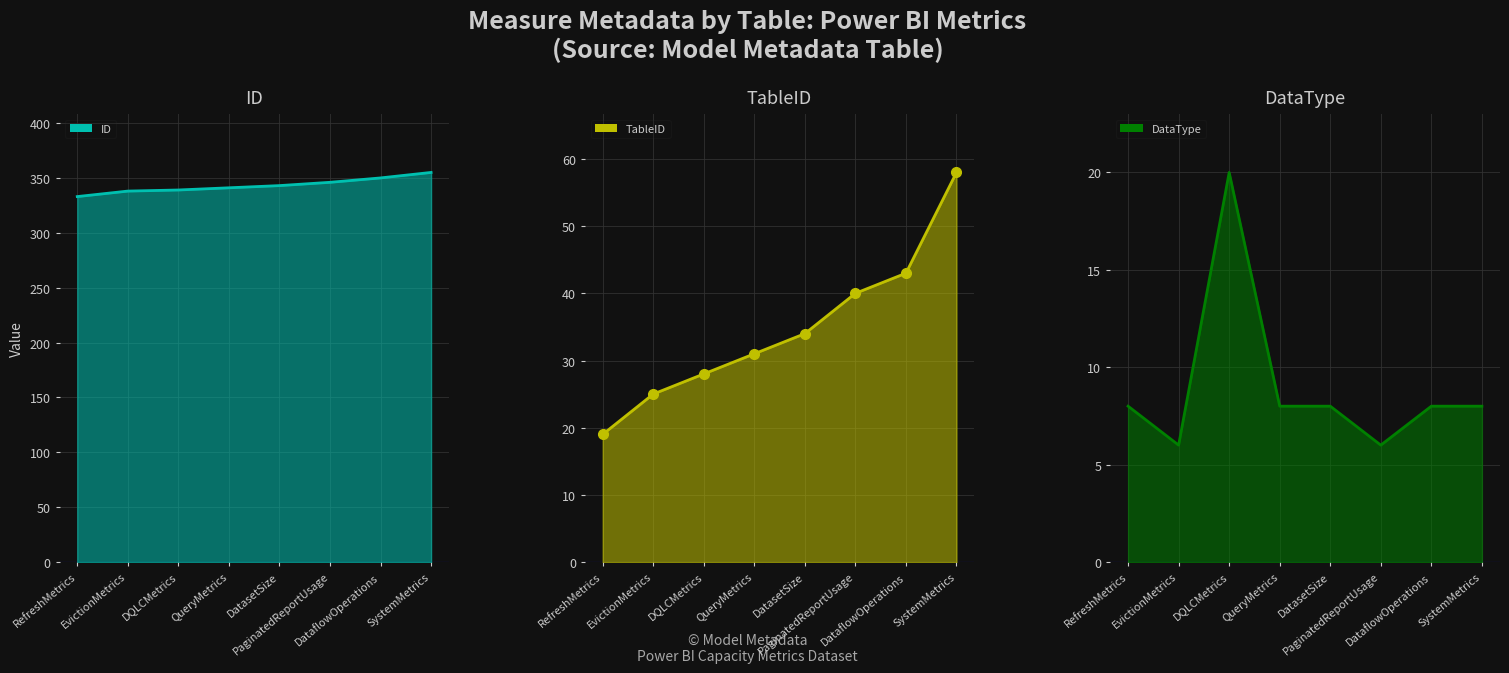

True or false: DataType line and ID line cross at least once.

False